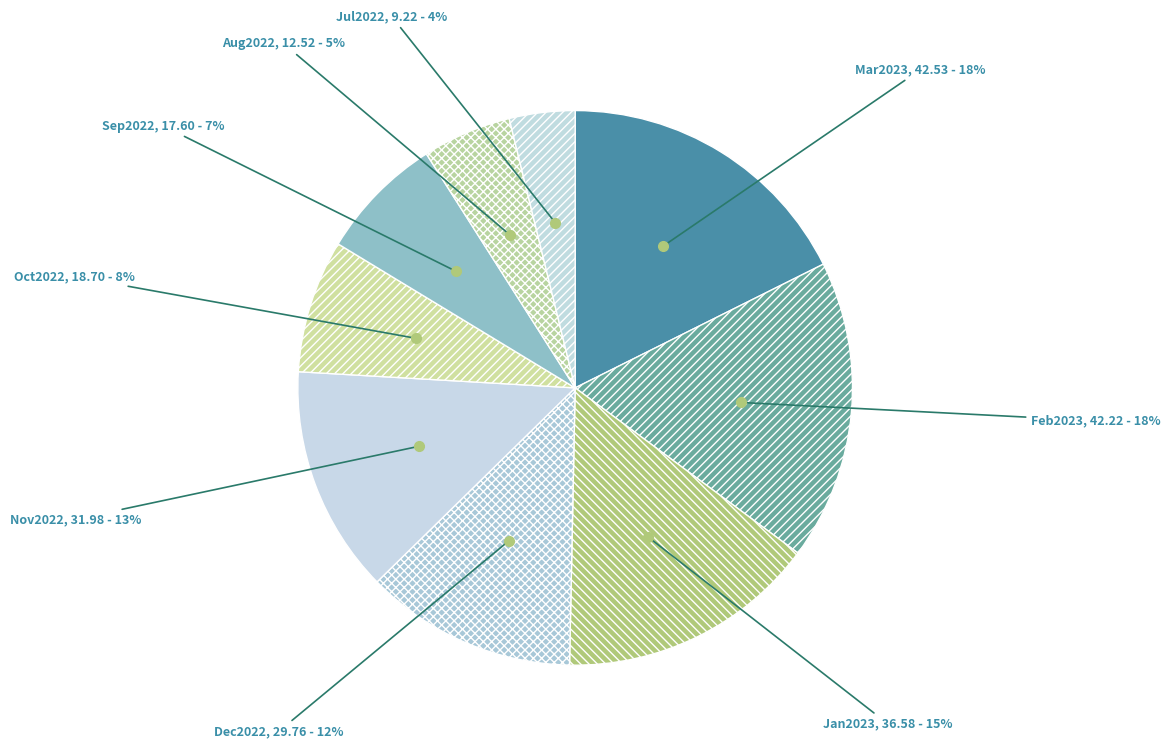

True or false: Feb2023 accounts for 3% of the total.

False